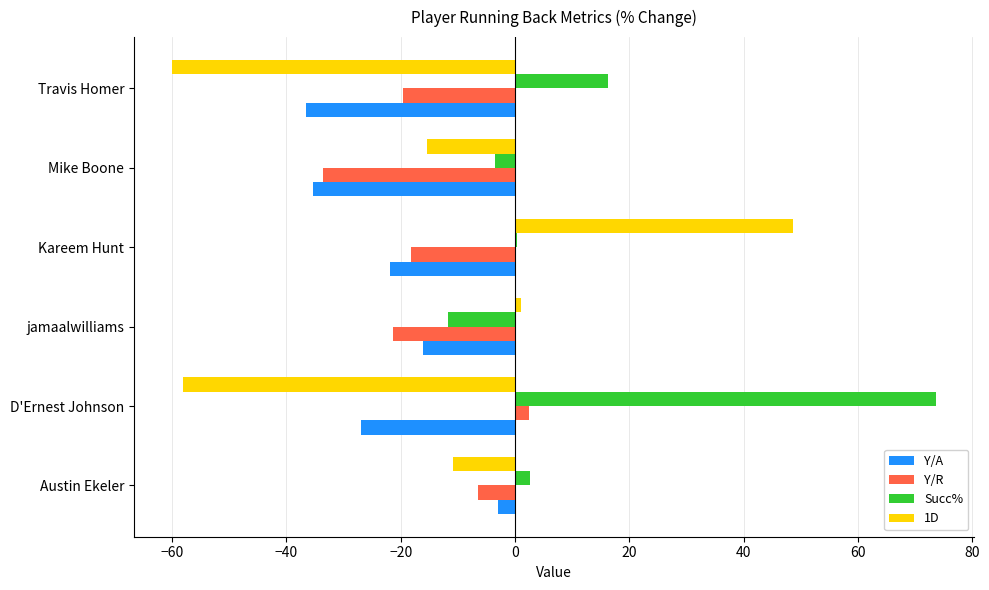

The 1D series shows 16.8 at Kareem Hunt. True or false?

False